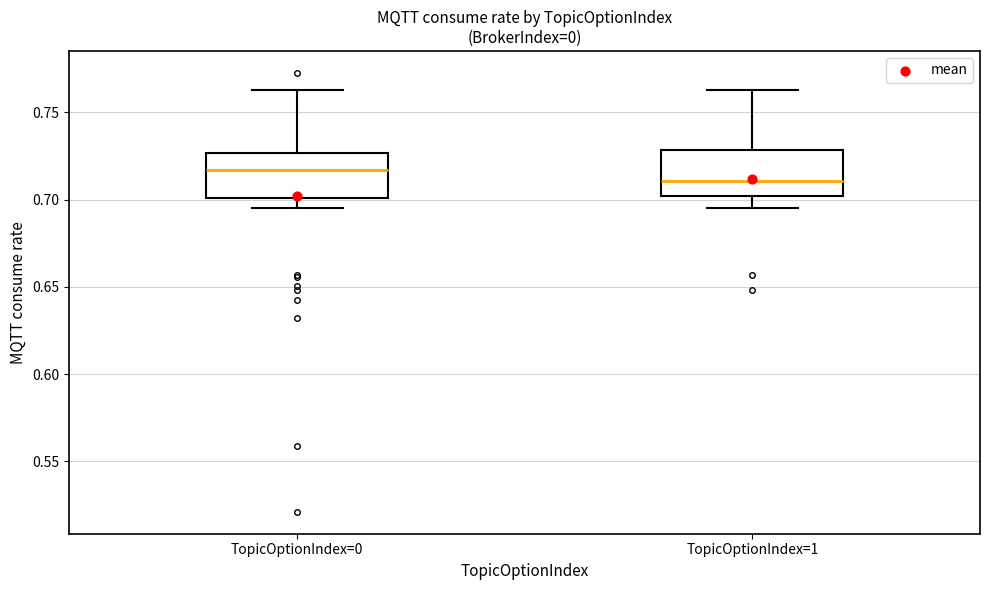

Which box's median line is the lowest?

TopicOptionIndex=1